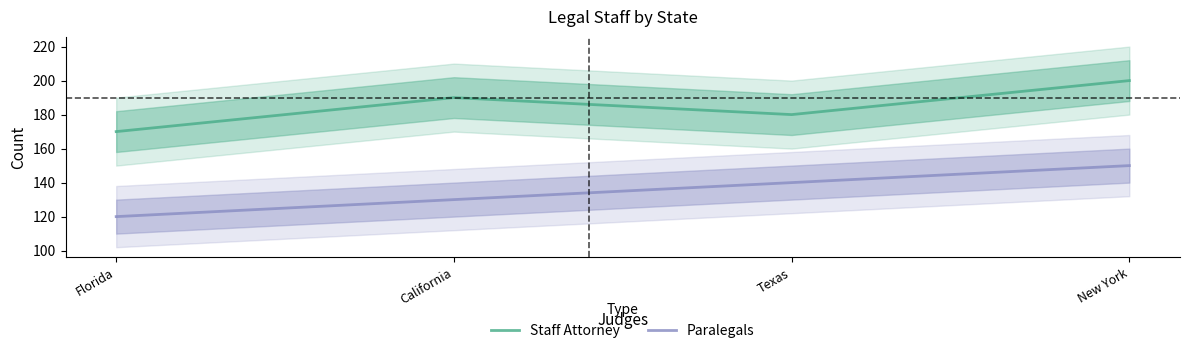

What is the difference between the highest and lowest values at Florida?

50